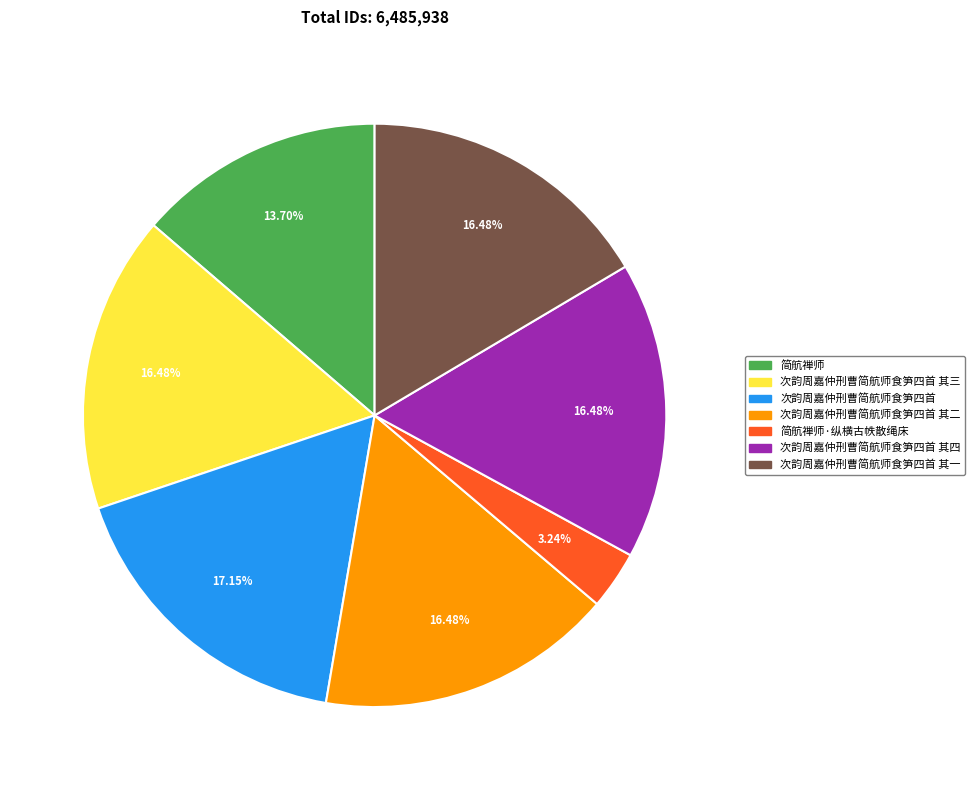

Is there a majority slice in this chart?

No